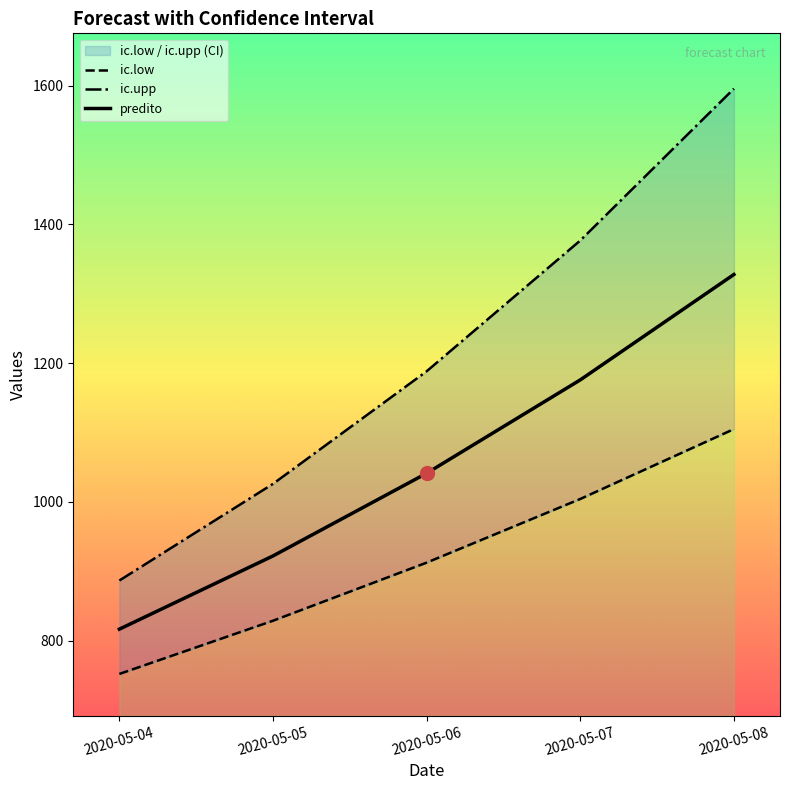

Reading left to right, extract all data points from this chart.

ic.low: 2020-05-04=752.1	2020-05-05=828.8	2020-05-06=912.6	2020-05-07=1004.3	2020-05-08=1105.0
ic.upp: 2020-05-04=886.8	2020-05-05=1026.1	2020-05-06=1188.3	2020-05-07=1376.8	2020-05-08=1595.6
predito: 2020-05-04=816.7	2020-05-05=922.2	2020-05-06=1041.3	2020-05-07=1175.9	2020-05-08=1327.8